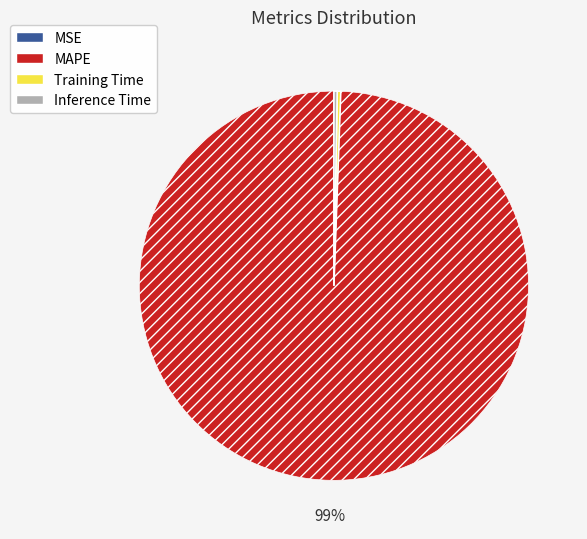

Is the sum of Training Time and MAPE greater than half?

Yes